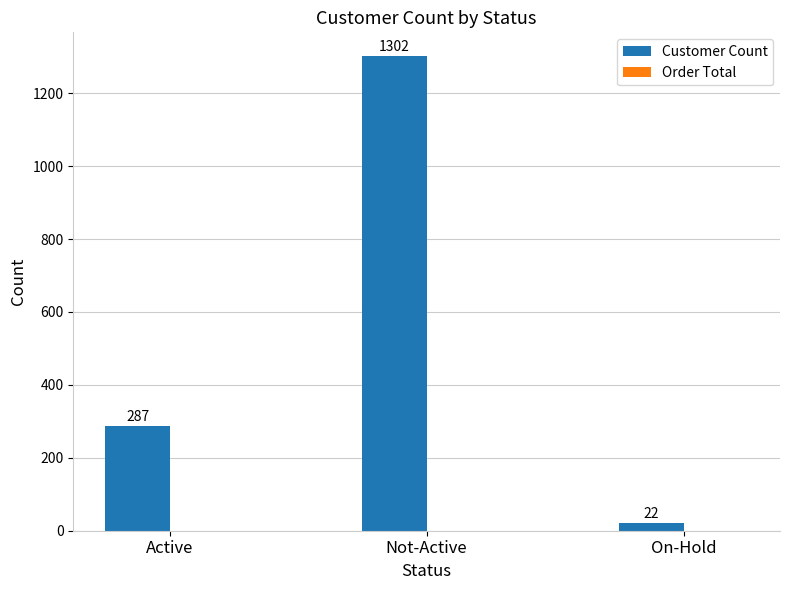

Read the value at Not-Active.

1302